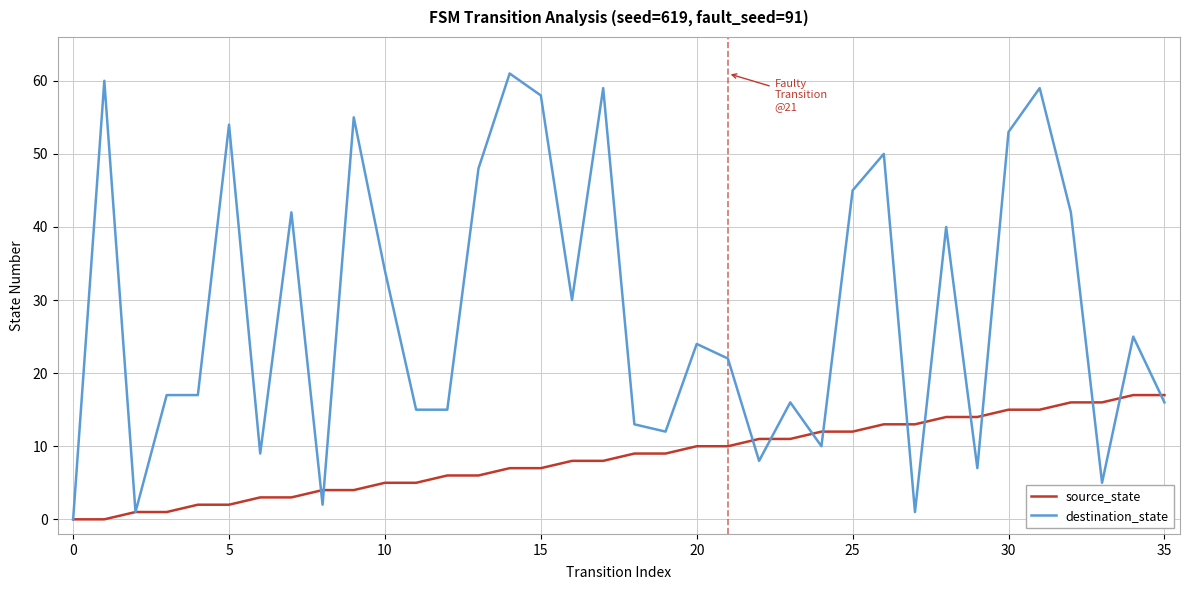

Rank the series by their average value, from lowest to highest.

source_state, destination_state